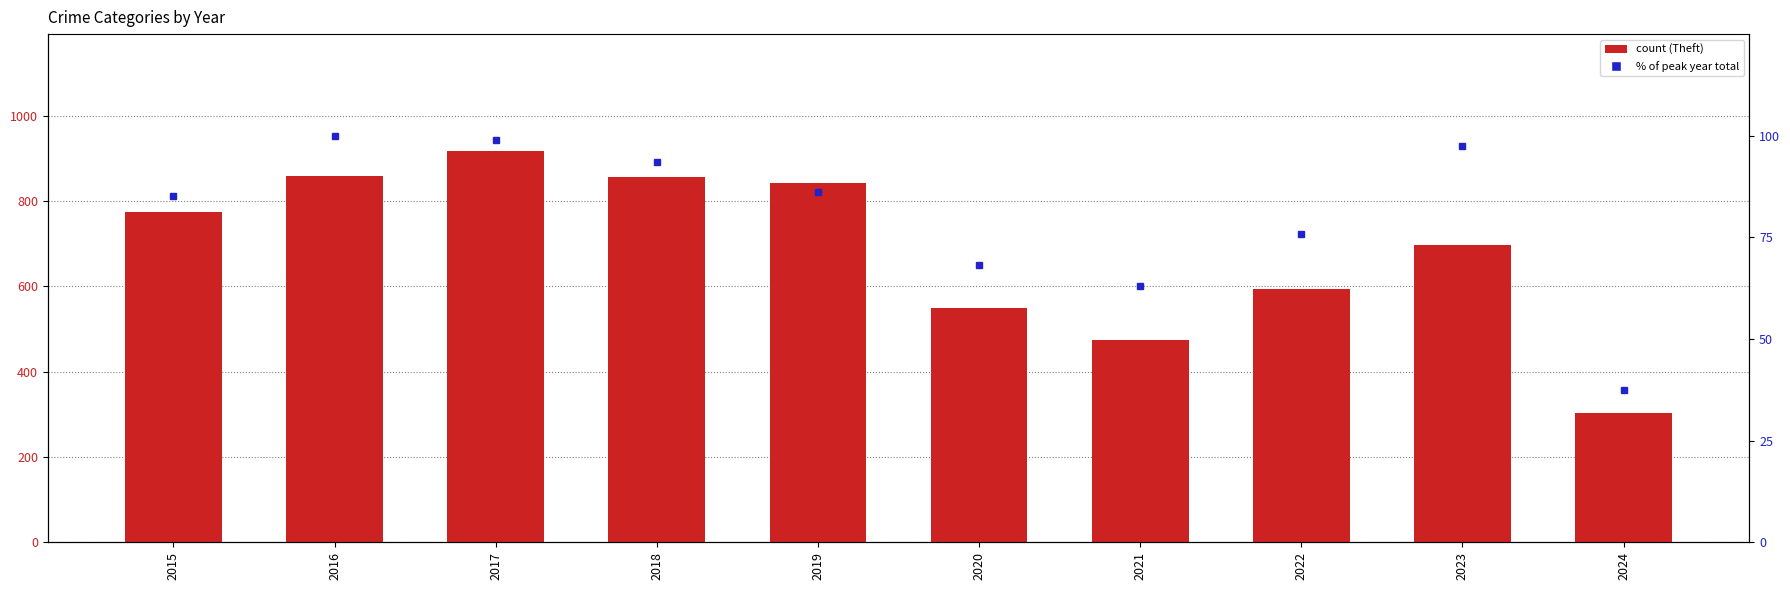

What is the sum of all % of peak total values?

805.4